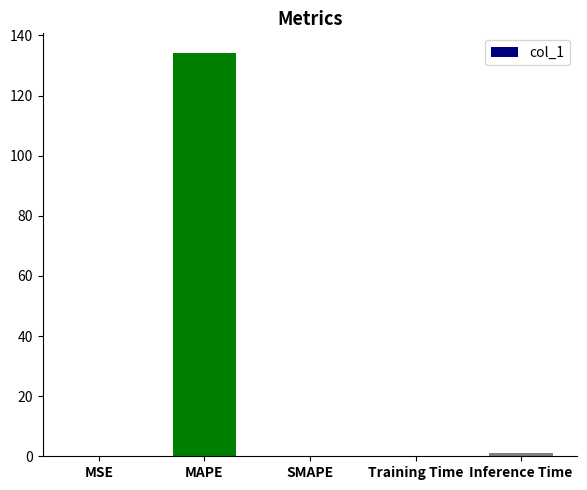

The value at Training Time is 0.1. True or false?

True